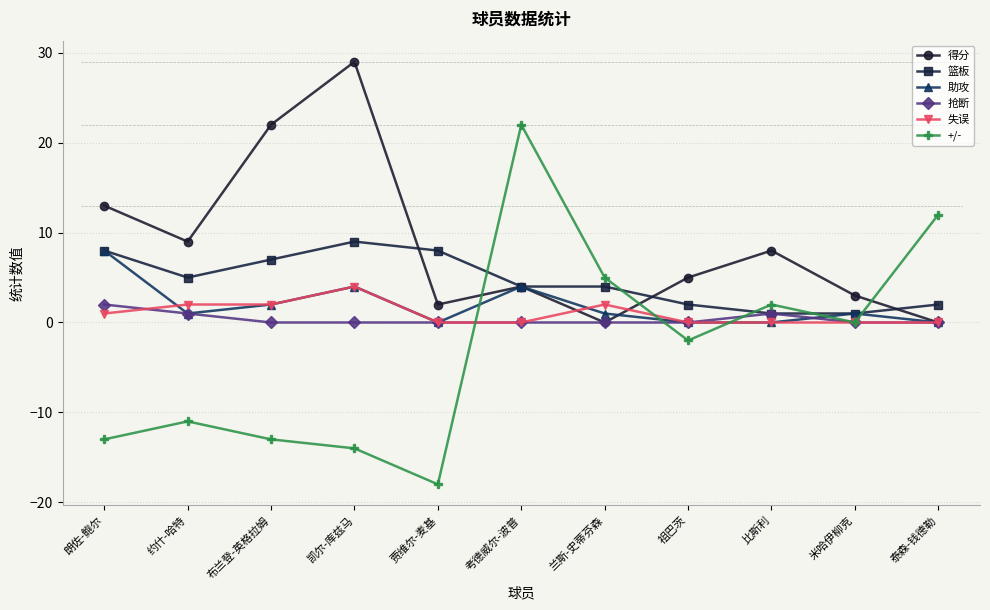

How many categories are shown in the chart?

11